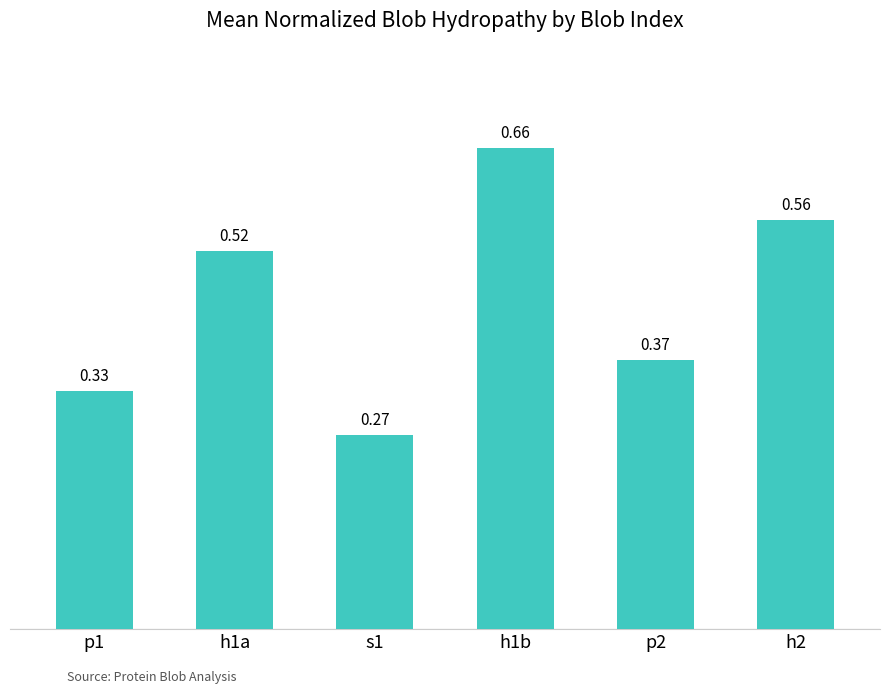

Which has a higher value, h1b or s1?

h1b